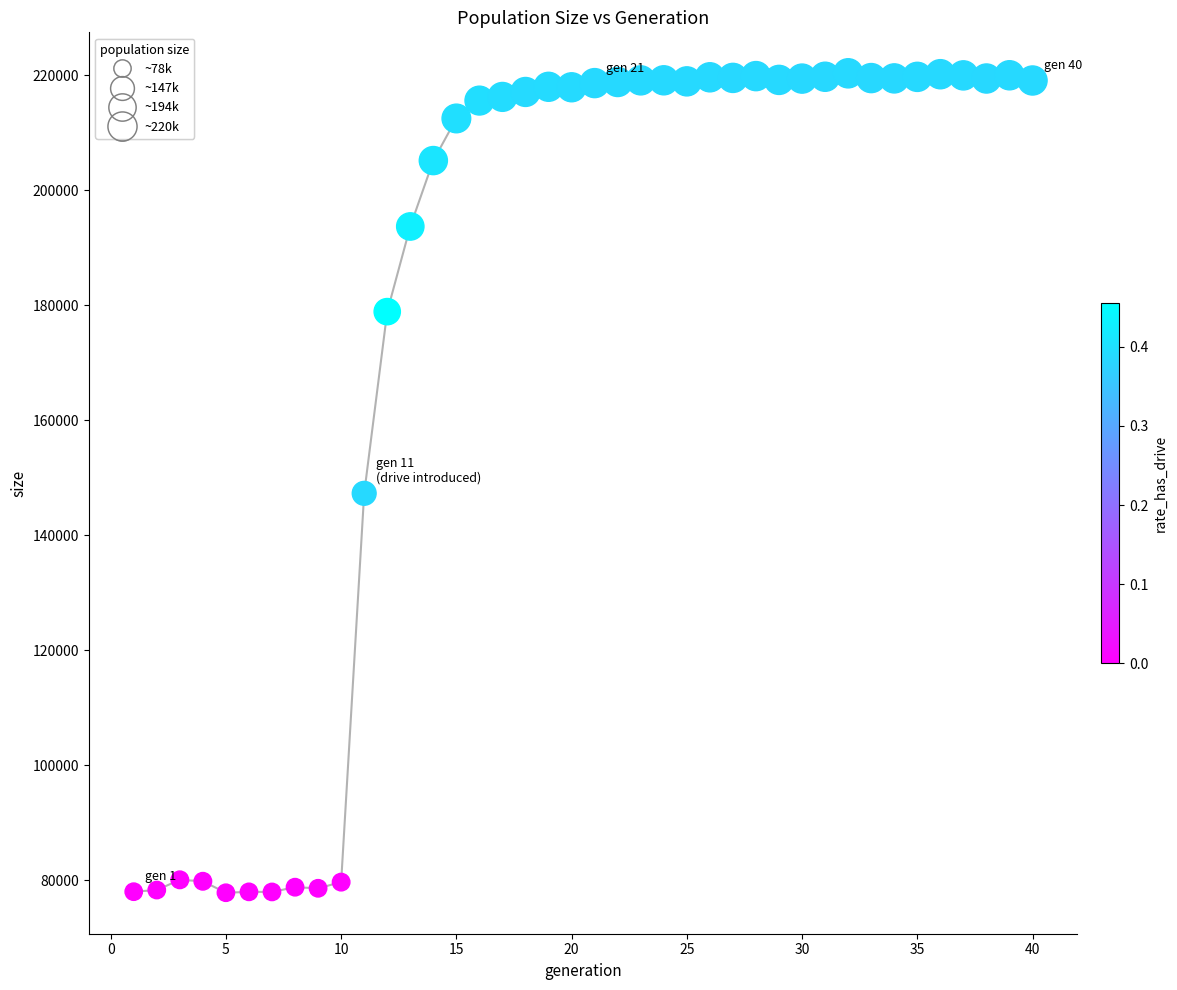

What Y value in the scatter plot is closest to 149080?

147287